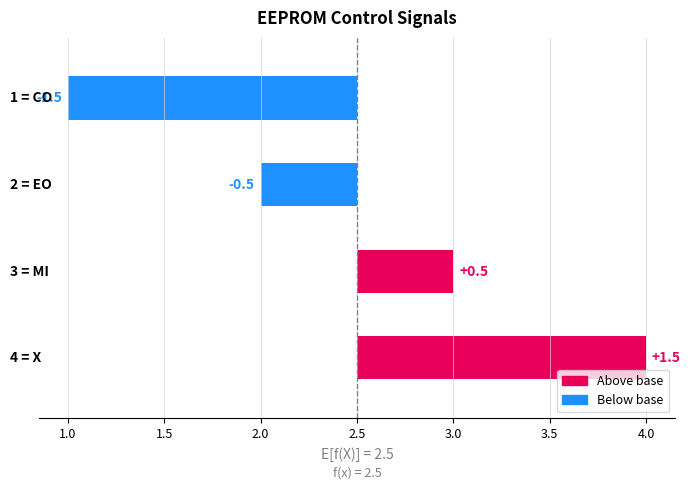

What is the minimum value shown in the chart?

-1.5